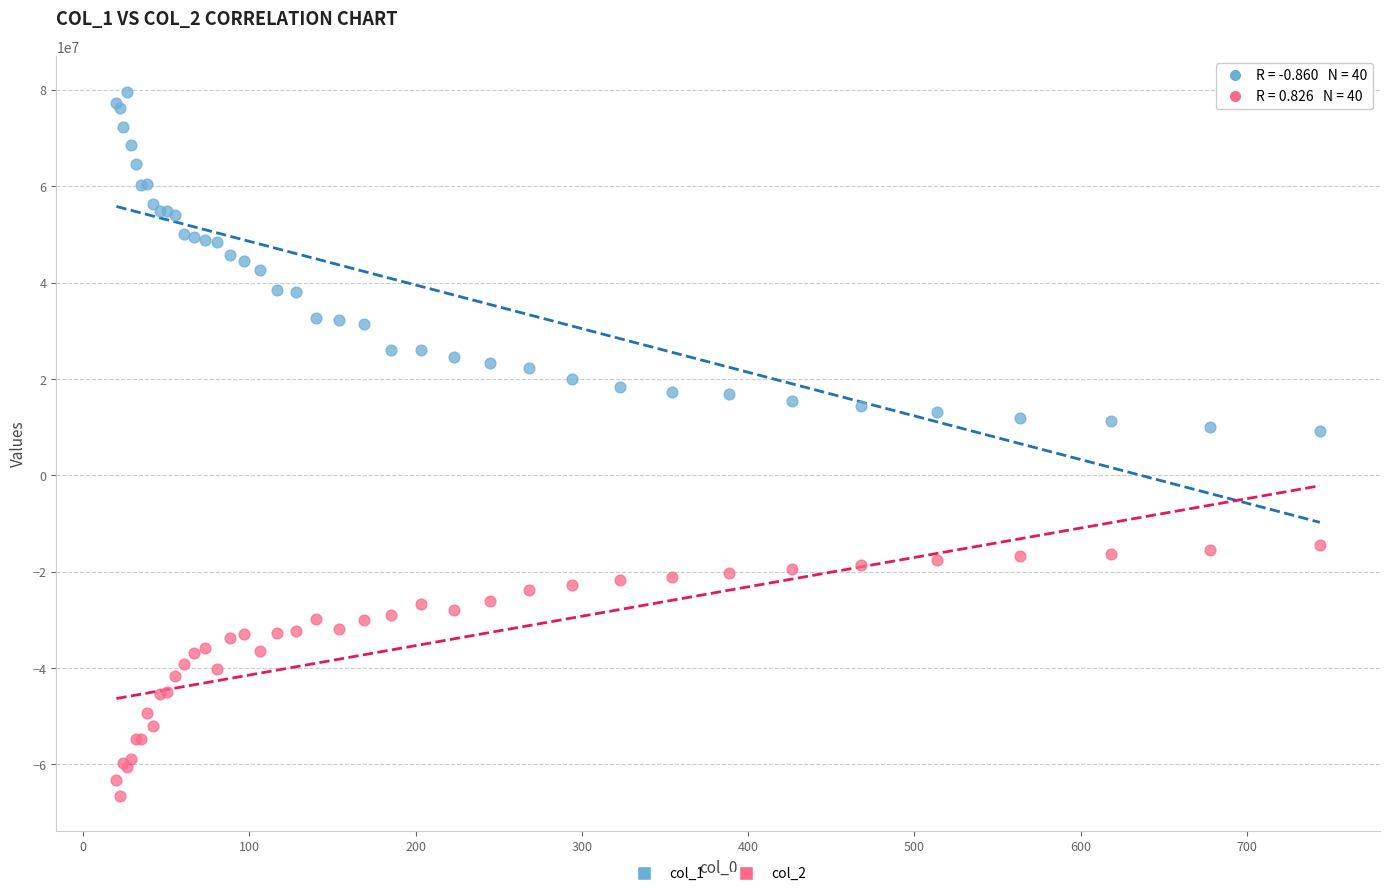

What are all the series names shown in the legend?

col_1, col_2